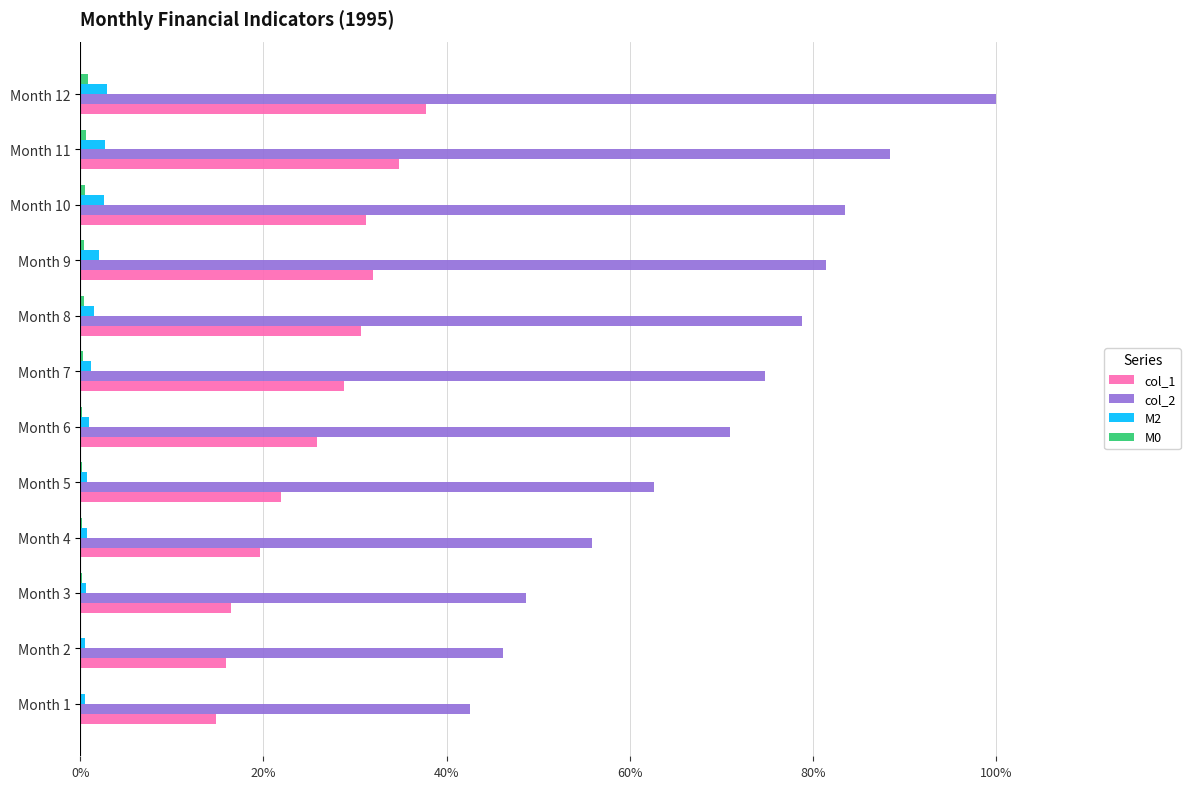

Which series has the largest total across all categories?

col_2